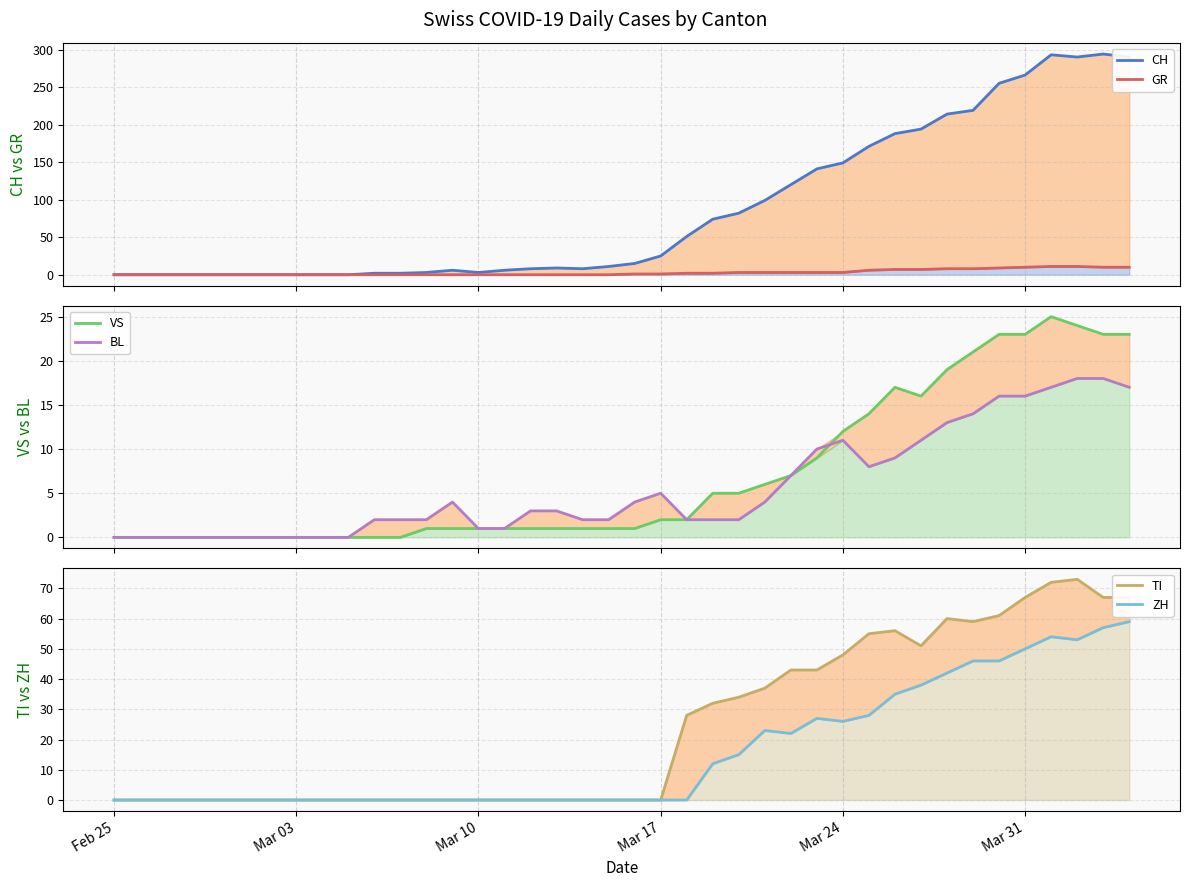

True or false: VS has more than 1 interior local peaks.

True